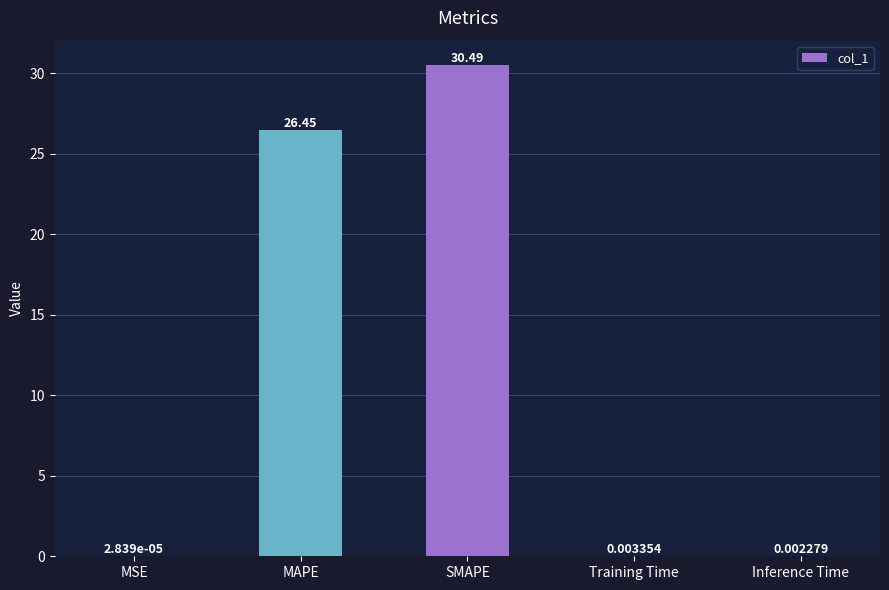

At which label is the value closest to 15?

MAPE